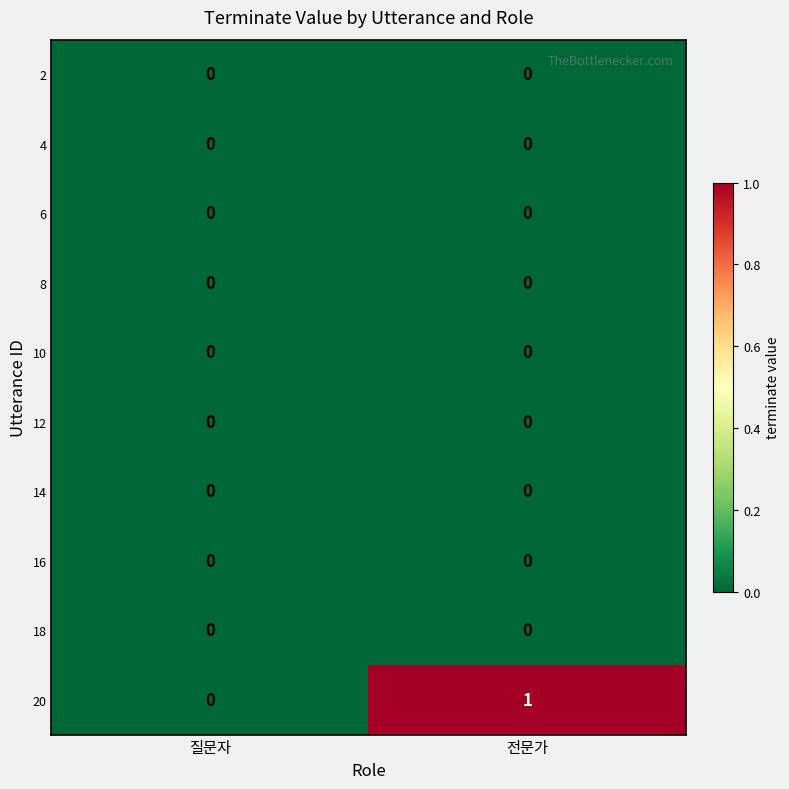

Reading left to right, extract all data points from this chart.

2: 질문자=0	전문가=0
4: 질문자=0	전문가=0
6: 질문자=0	전문가=0
8: 질문자=0	전문가=0
10: 질문자=0	전문가=0
12: 질문자=0	전문가=0
14: 질문자=0	전문가=0
16: 질문자=0	전문가=0
18: 질문자=0	전문가=0
20: 질문자=0	전문가=1